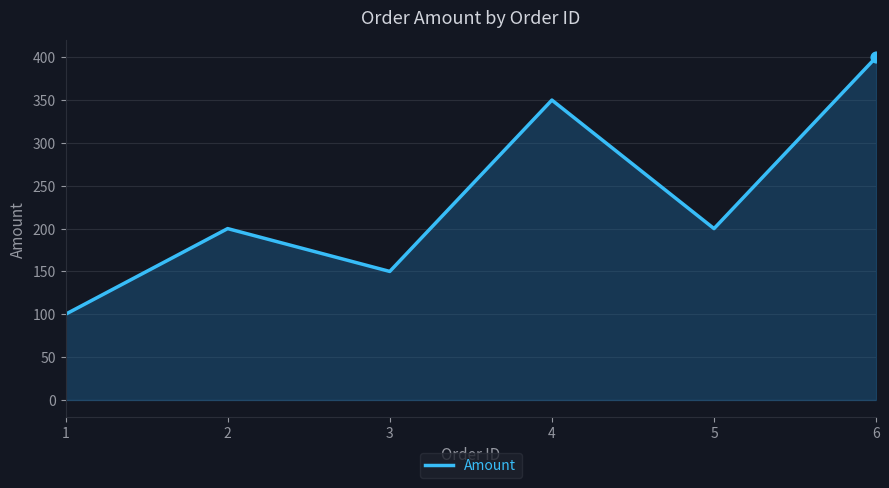

What is the change in value from 1 to 2?

+100